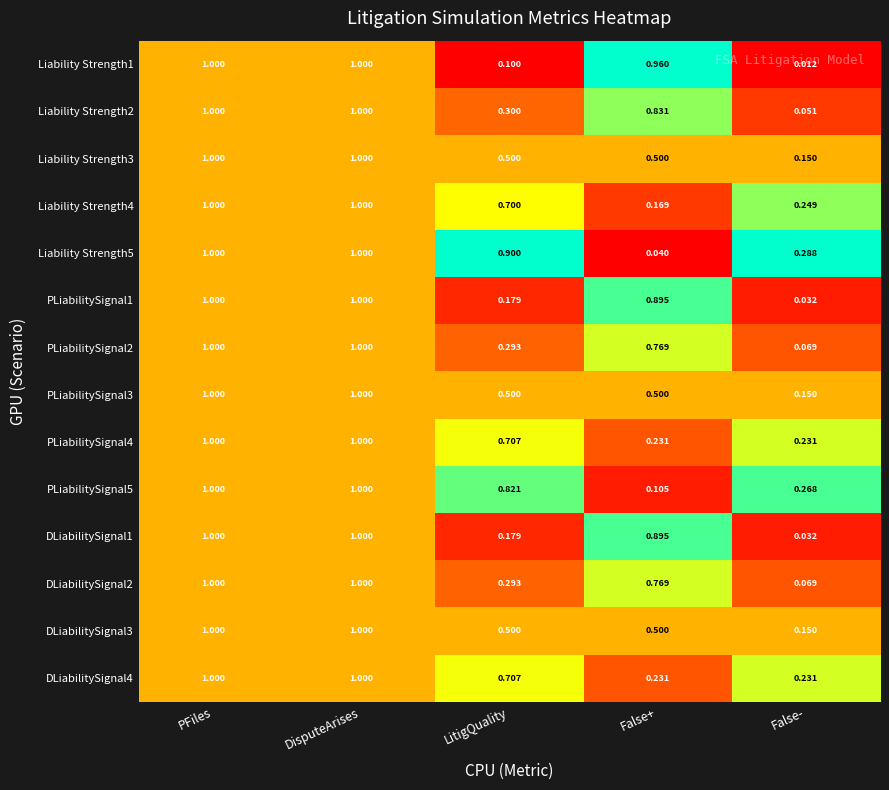

At which label is Liability Strength1 closest to 0?

False-